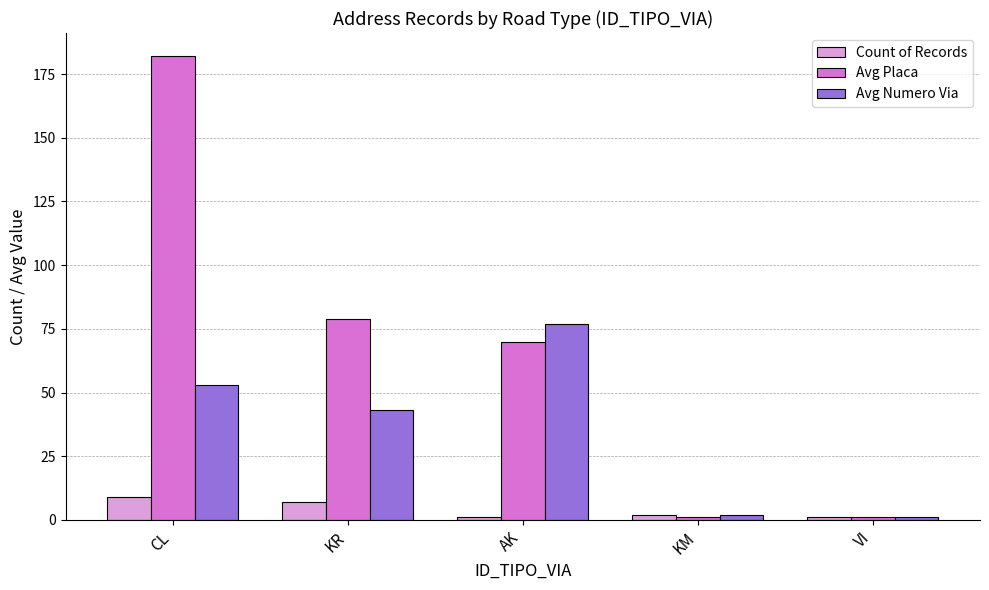

Where is Avg Placa nearest to the value 91?

KR